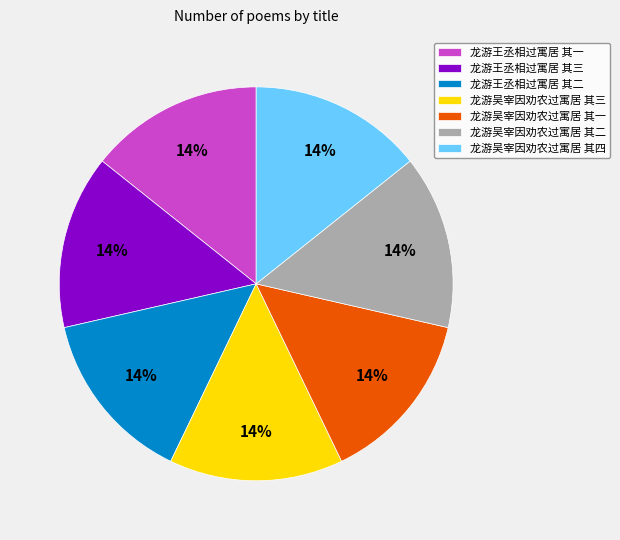

To the nearest percent, what portion does 龙游吴宰因劝农过寓居 其一 represent?

14%